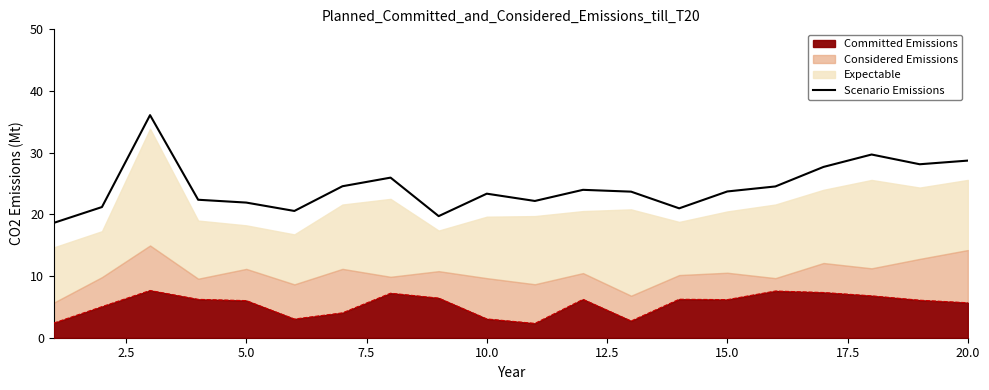

What is the change in value from 15.0 to 17.5?

+1.4